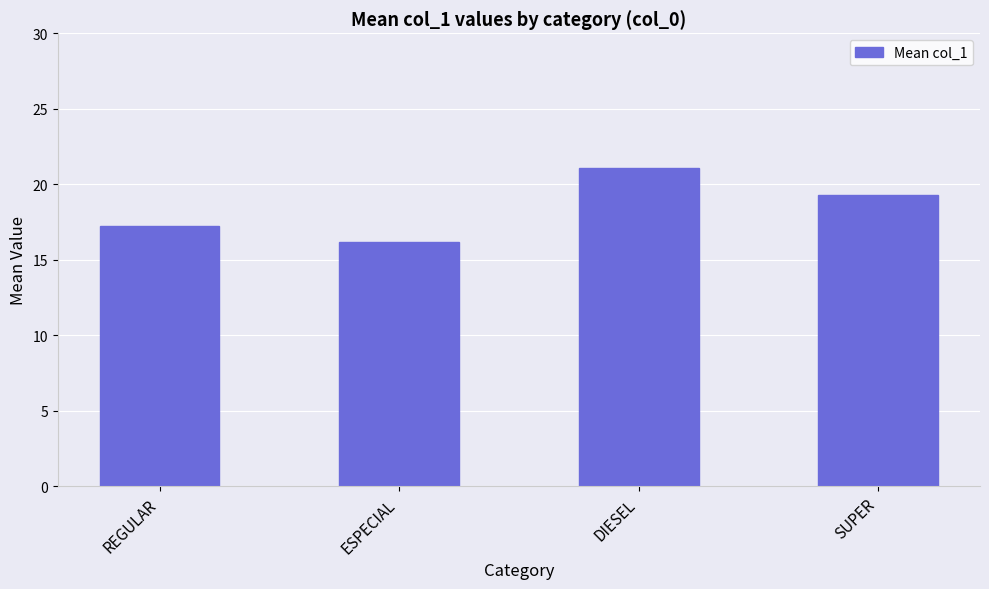

Count the number of categories in the chart.

4